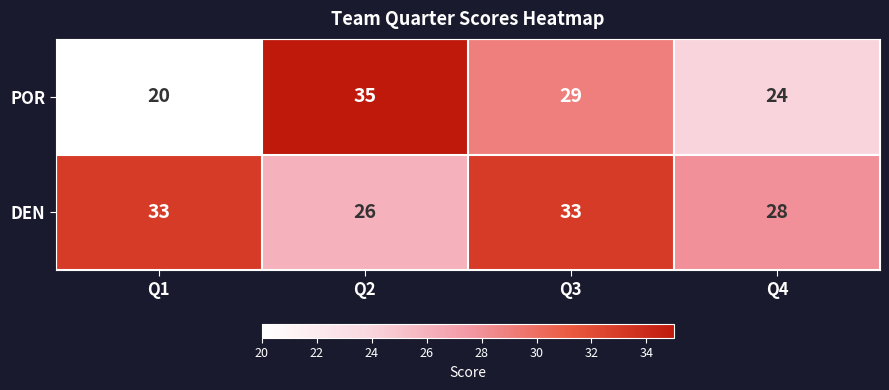

How many values in the DEN series are below 33?

2